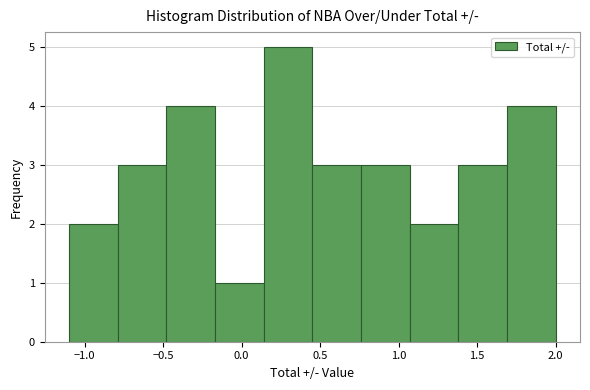

Reading left to right, list every bar in this chart as the range it spans on the x-axis followed by its height. Neither the bar edges nor the heights are printed on the chart, so give them approximately, as read against the axes.

-1.10 to -0.79: 2
-0.79 to -0.48: 3
-0.48 to -0.17: 4
-0.17 to 0.14: 1
0.14 to 0.45: 5
0.45 to 0.76: 3
0.76 to 1.07: 3
1.07 to 1.38: 2
1.38 to 1.69: 3
1.69 to 2.00: 4